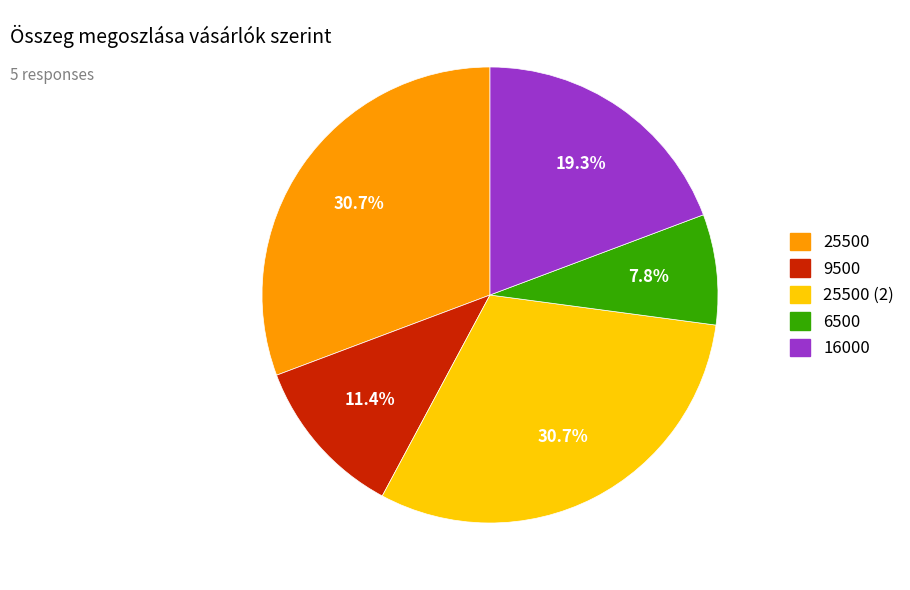

Is there a majority slice in this chart?

No